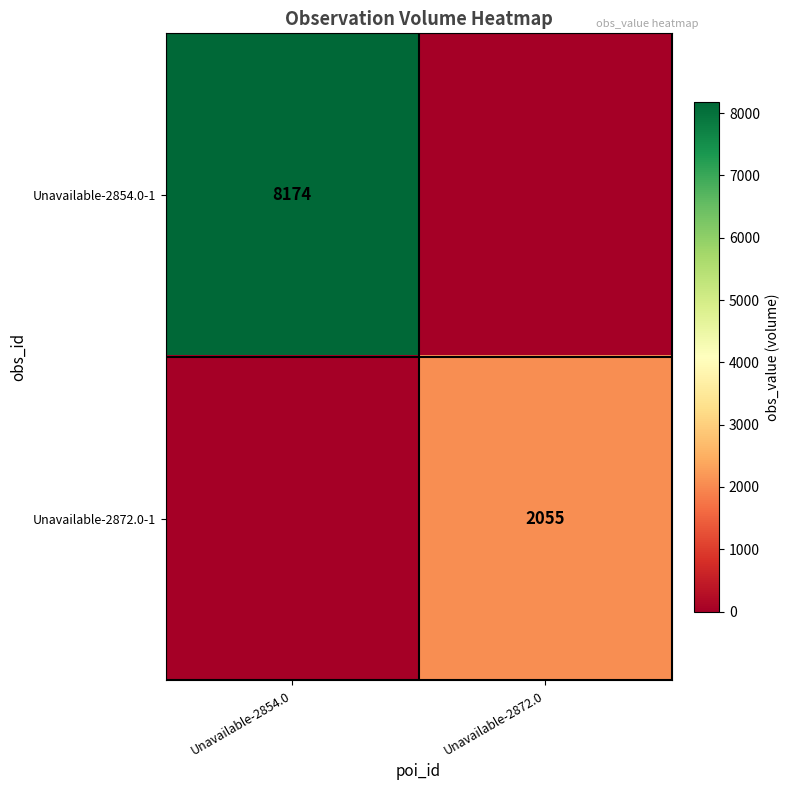

Which label corresponds to the largest value in the chart?

Unavailable-2854.0